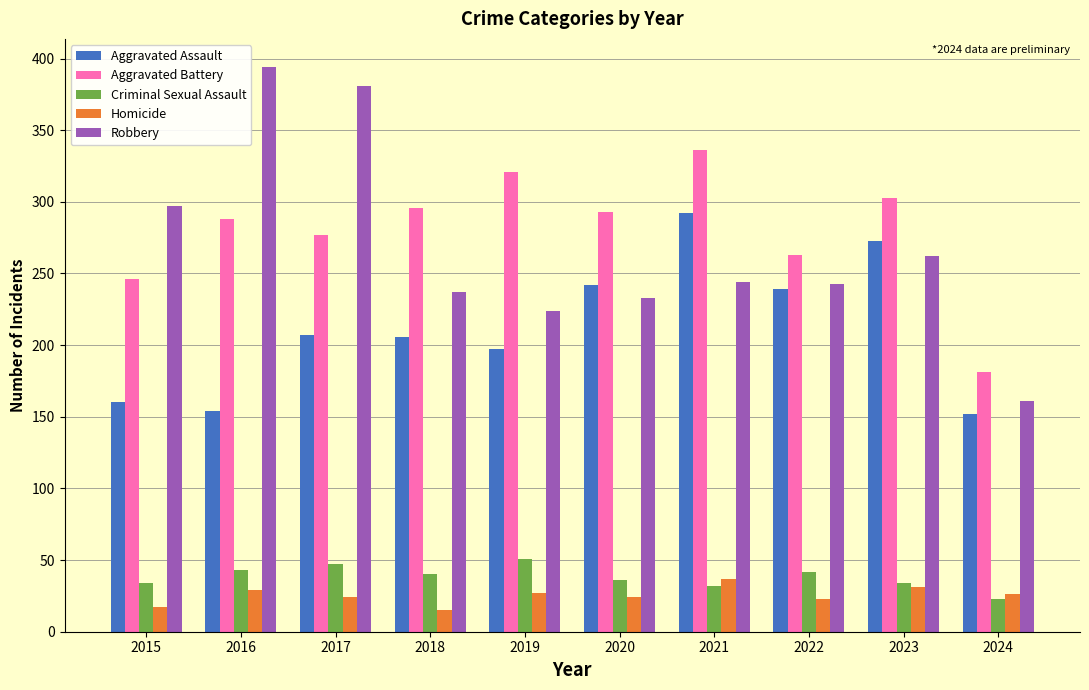

Is the value of Robbery at 2020 greater than the value of Aggravated Battery at 2021?

No